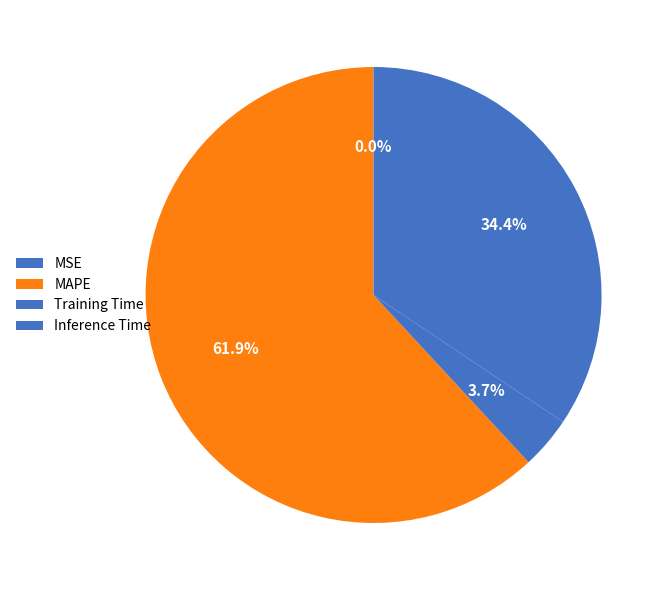

To the nearest percent, what is the difference between the Inference Time and Training Time slice percentages?

31%